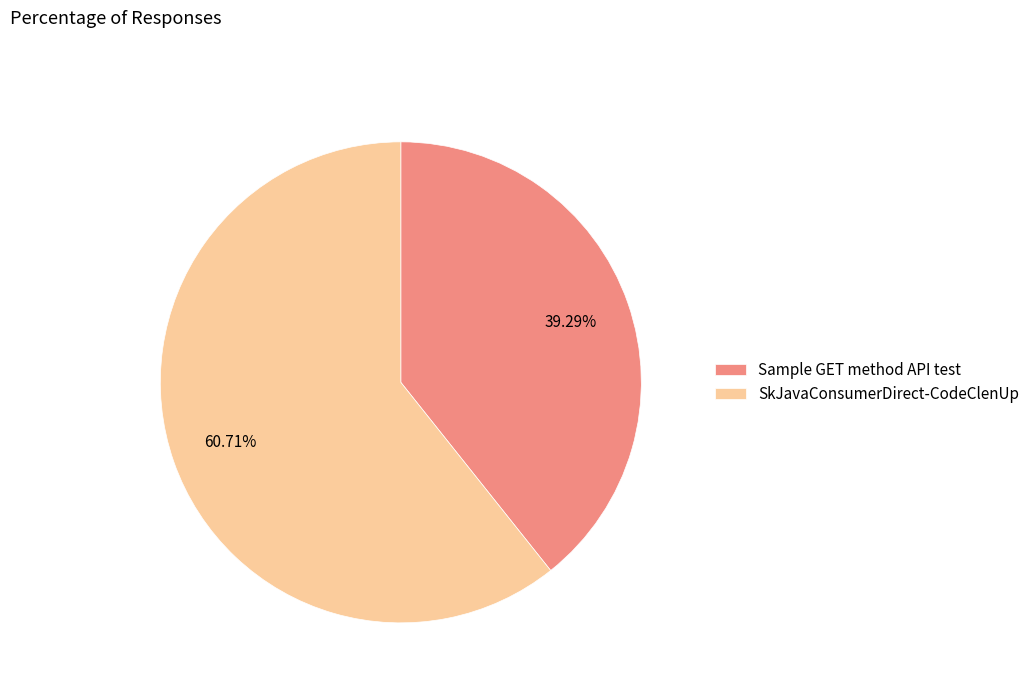

What is the total percentage of Sample GET method API test and SkJavaConsumerDirect-CodeClenUp?

100.0%